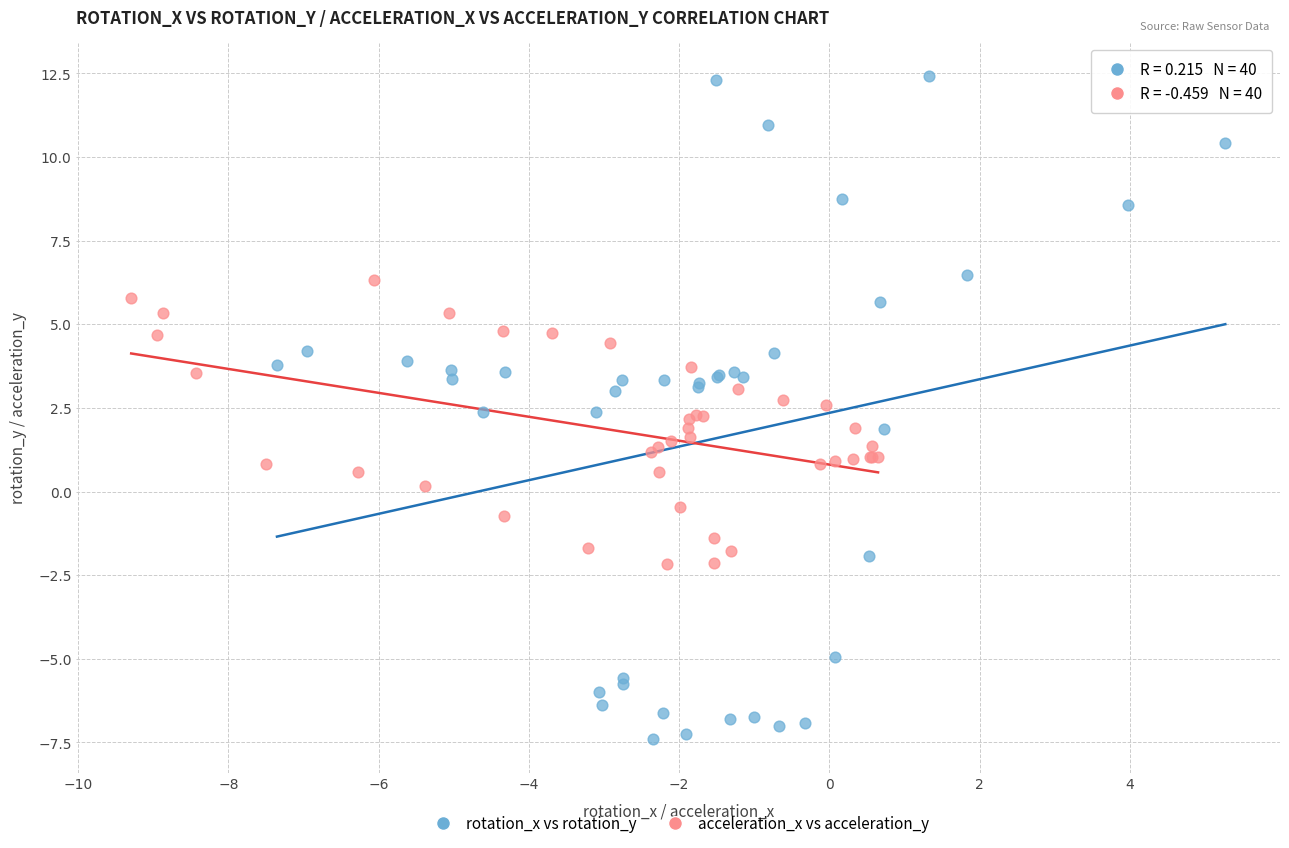

Which series has the widest spread of Y values?

rotation_x vs rotation_y